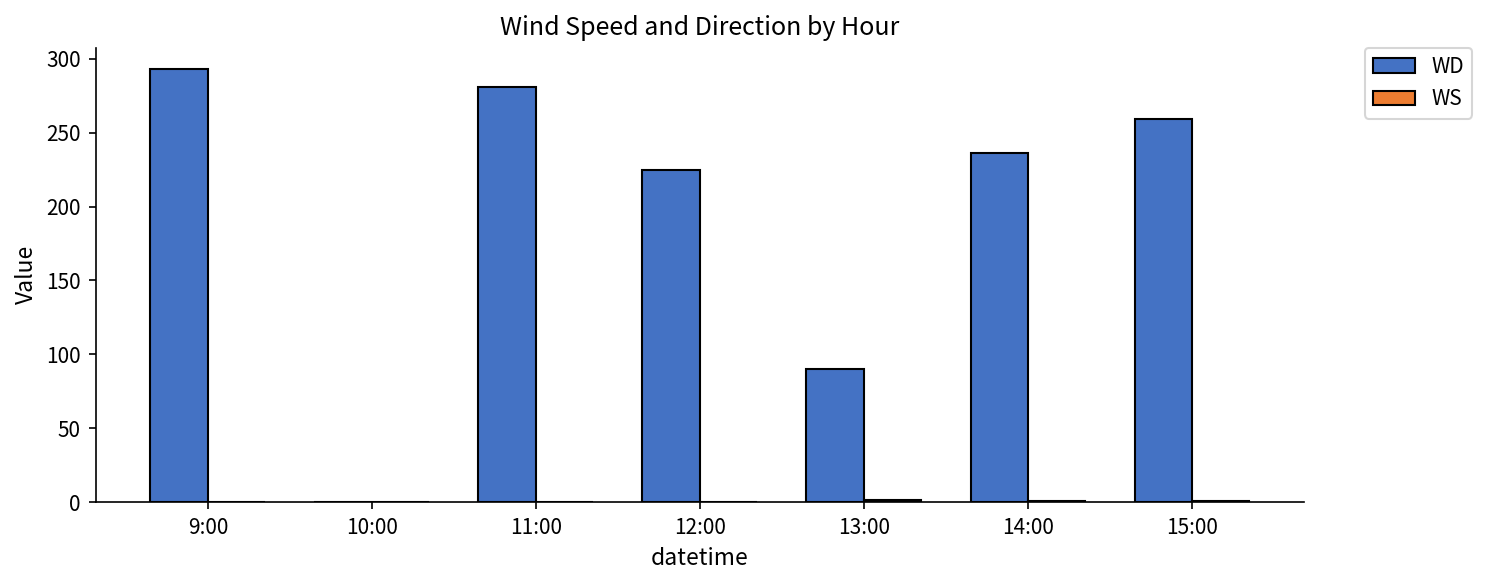

True or false: WD has a value of 0.0 at 10:00.

True